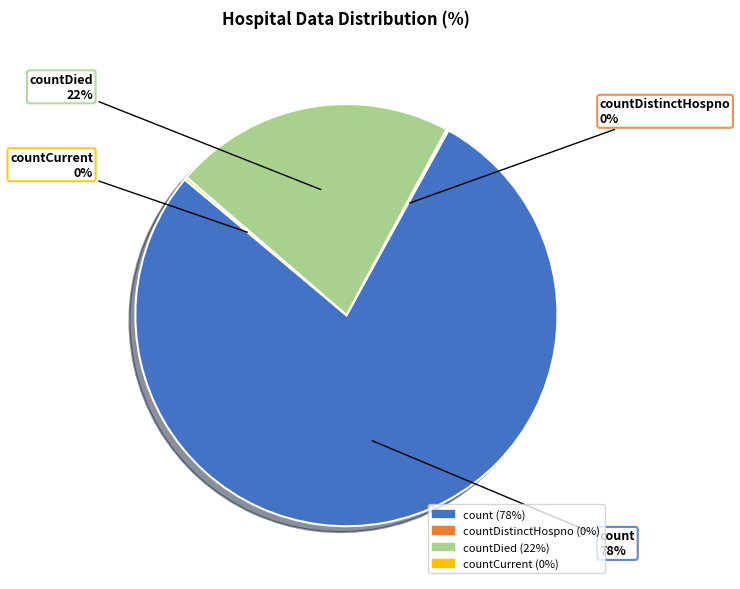

Does any single category account for the majority?

Yes